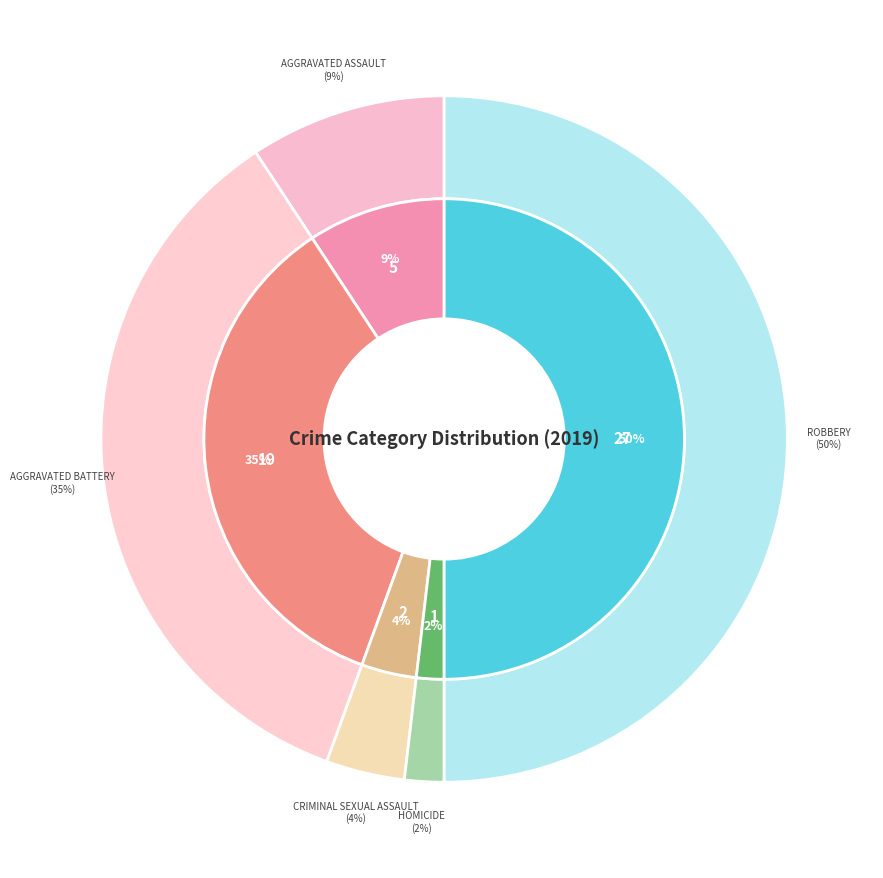

What is the smallest slice in the pie chart?

Homicide